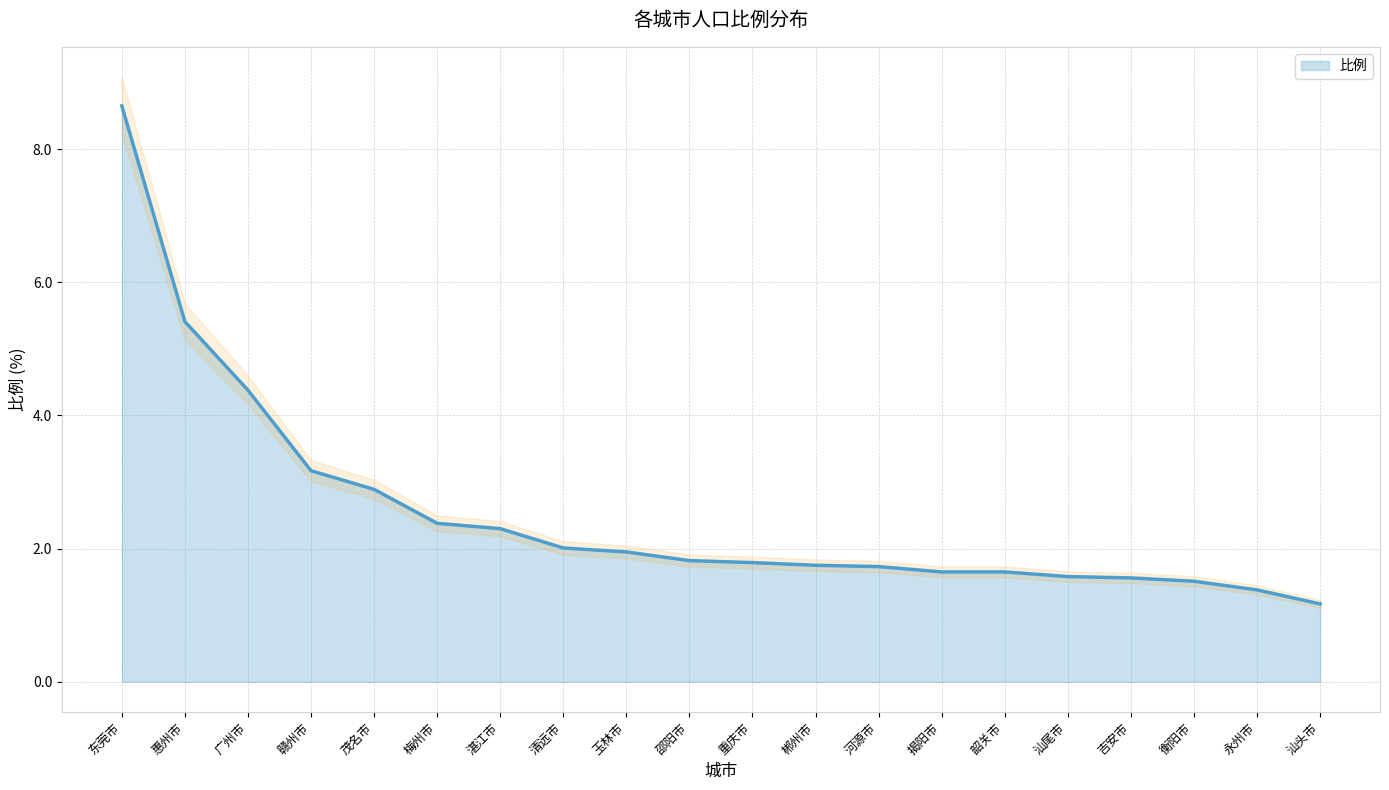

What is the label of the 12th point from the right?

玉林市